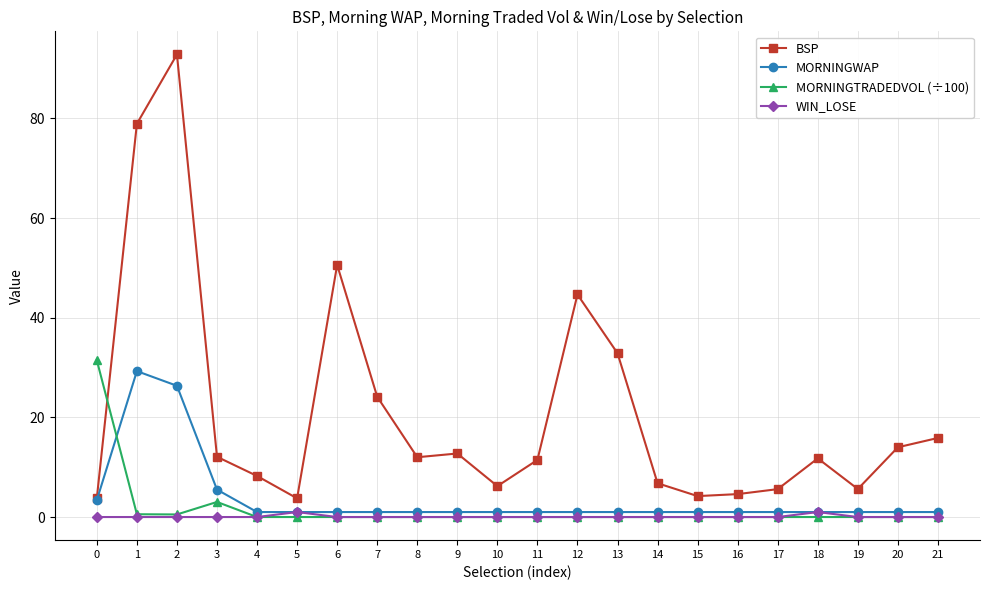

What is the value of the MORNINGWAP point at the 4th from the left?

5.5